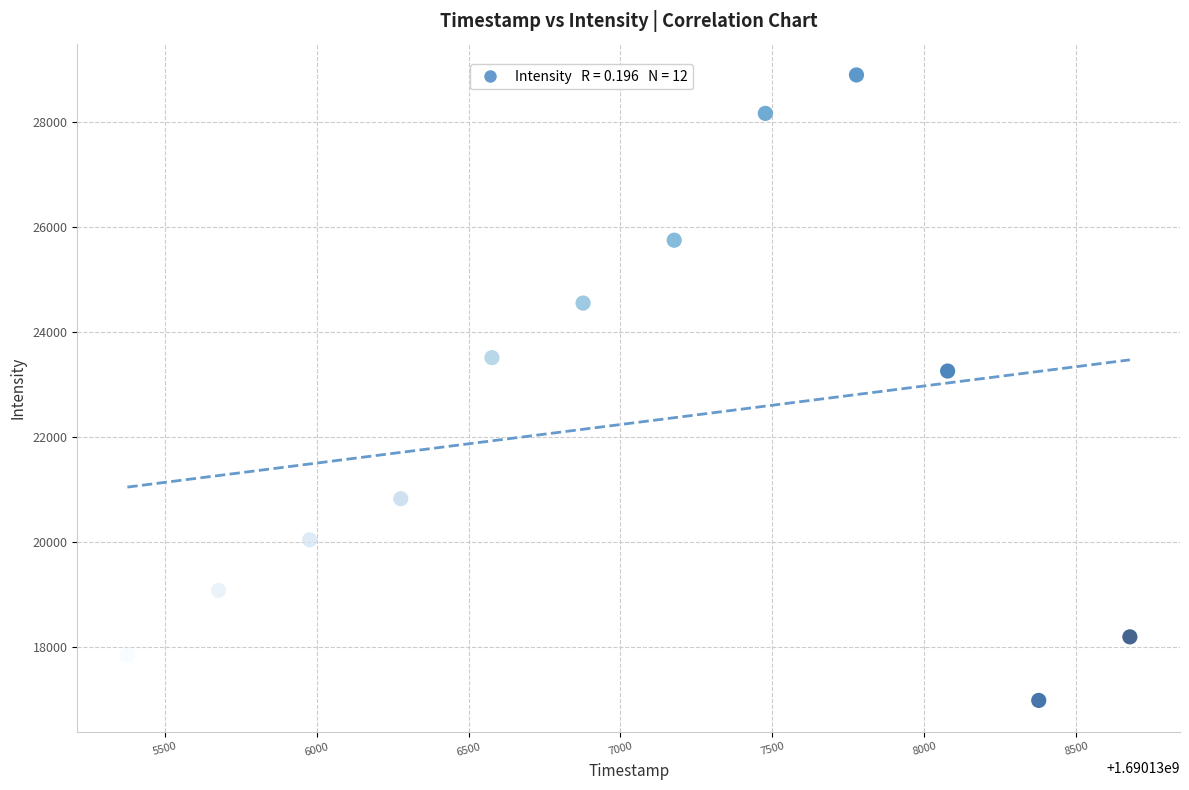

What is the average Y value?

22259.2